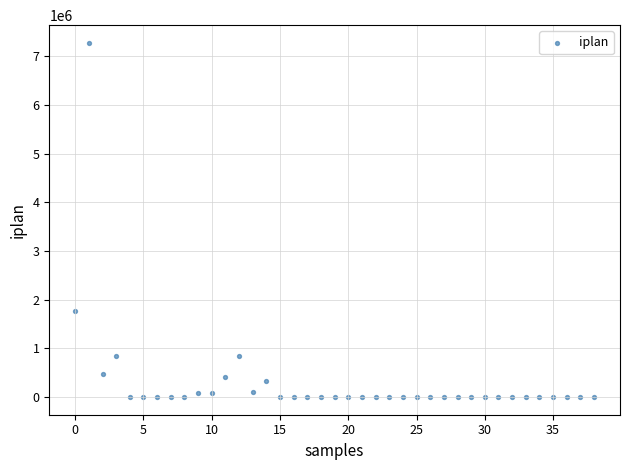

What Y value in the scatter plot is closest to 3639352?

1758461.0